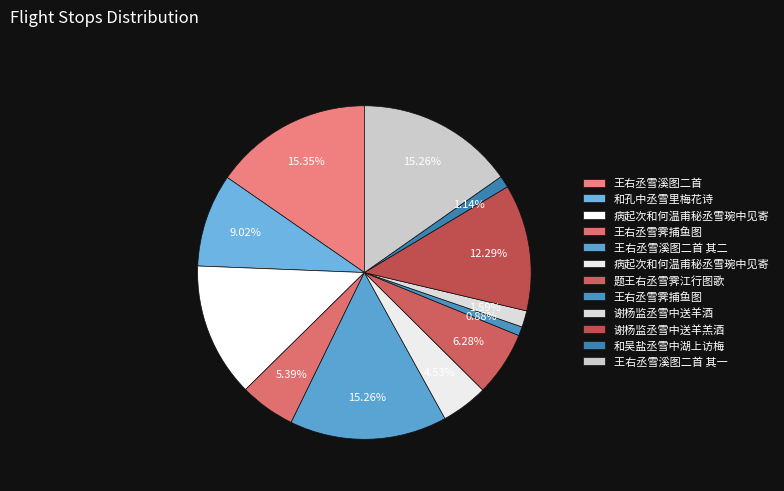

How many segments does this pie chart have?

12